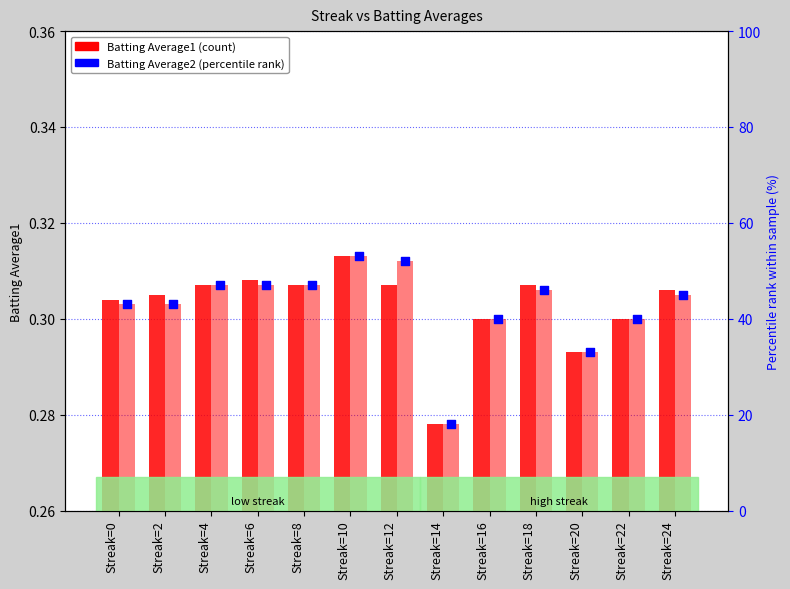

Which series contains the highest Y value?

Batting Average2